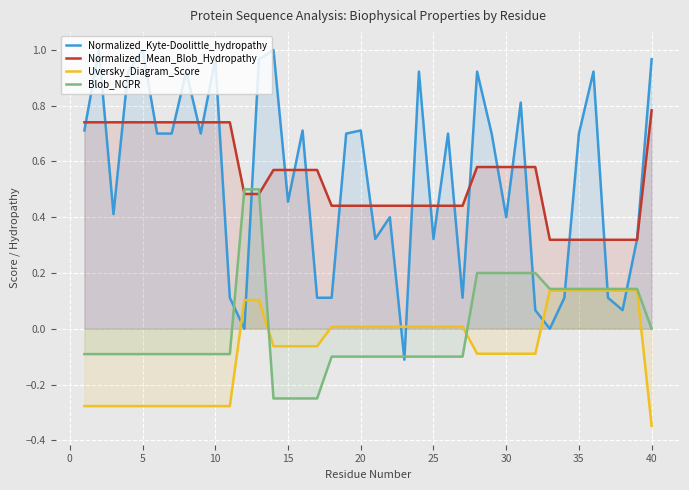

At which category does the chart reach its minimum across all series?

40